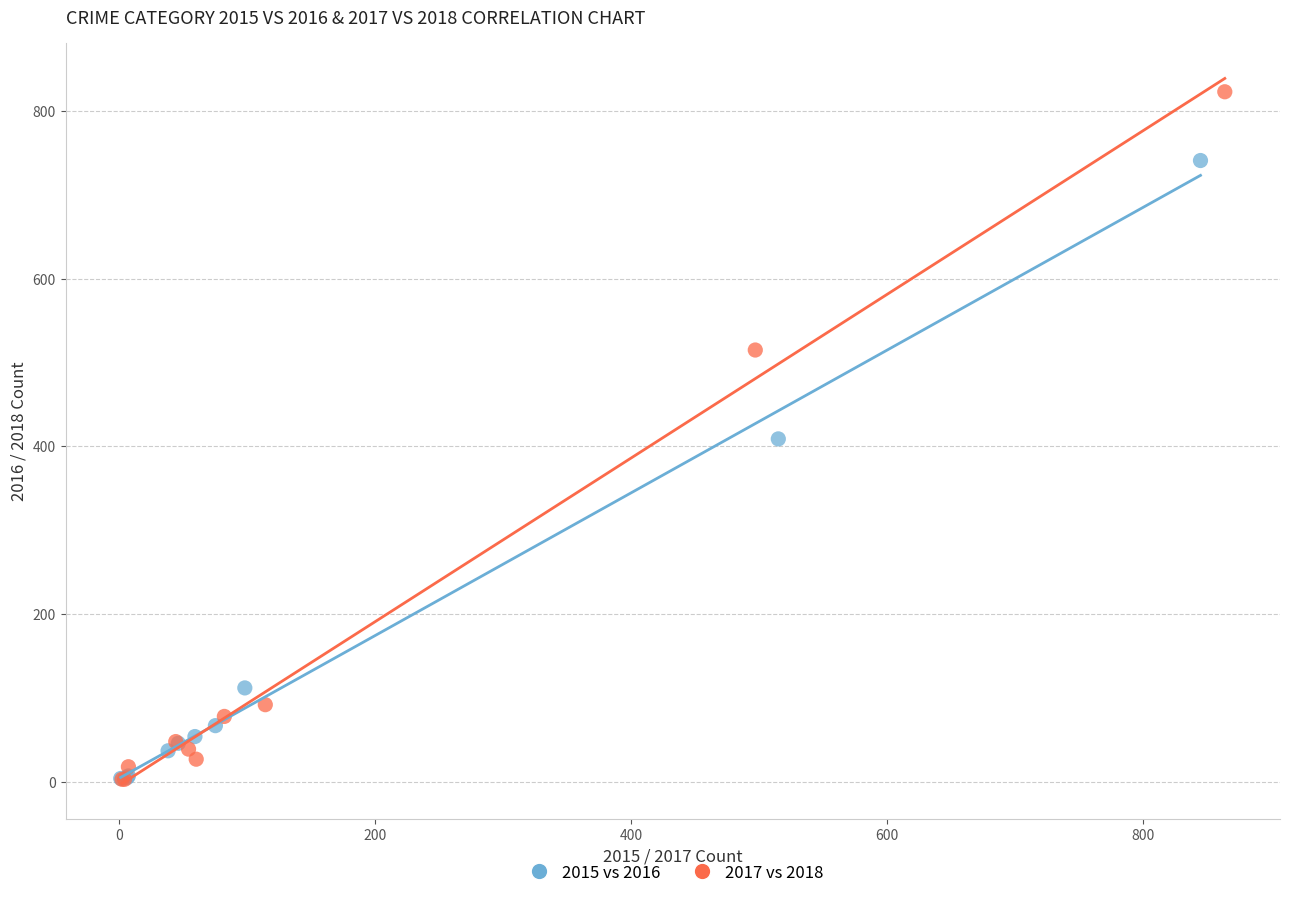

What are all the series names shown in the legend?

2015 vs 2016, 2017 vs 2018